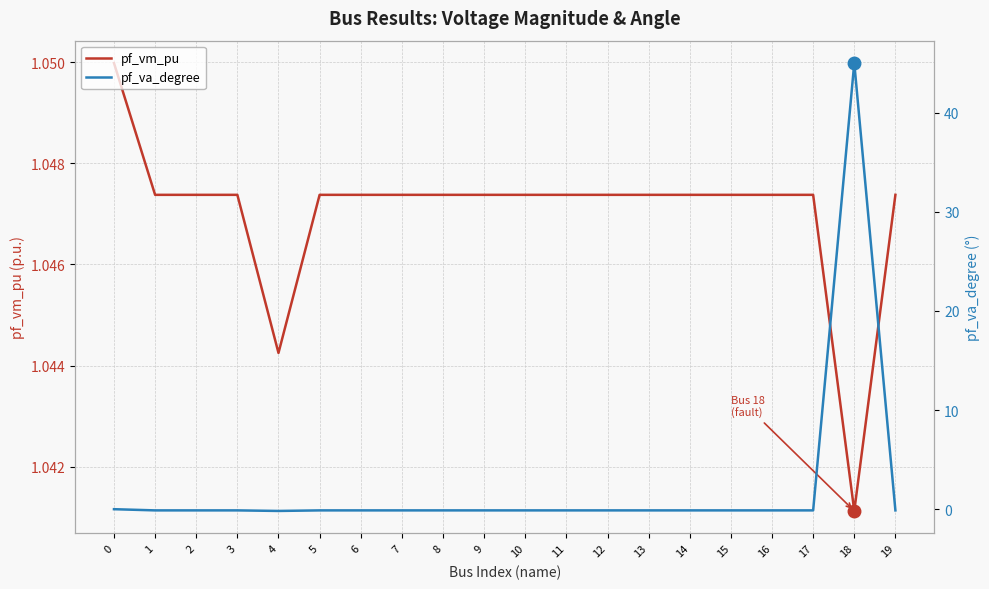

Reading right to left, list all the values displayed in this chart.

pf_vm_pu: 1.0	1.0	1.0	1.0	1.0	1.0	1.0	1.0	1.0	1.0	1.0	1.0	1.0	1.0	1.0	1.0	1.0	1.0	1.0	1.0
pf_va_degree: -0.1	45.0	-0.1	-0.1	-0.1	-0.1	-0.1	-0.1	-0.1	-0.1	-0.1	-0.1	-0.1	-0.1	-0.1	-0.2	-0.1	-0.1	-0.1	-0.0